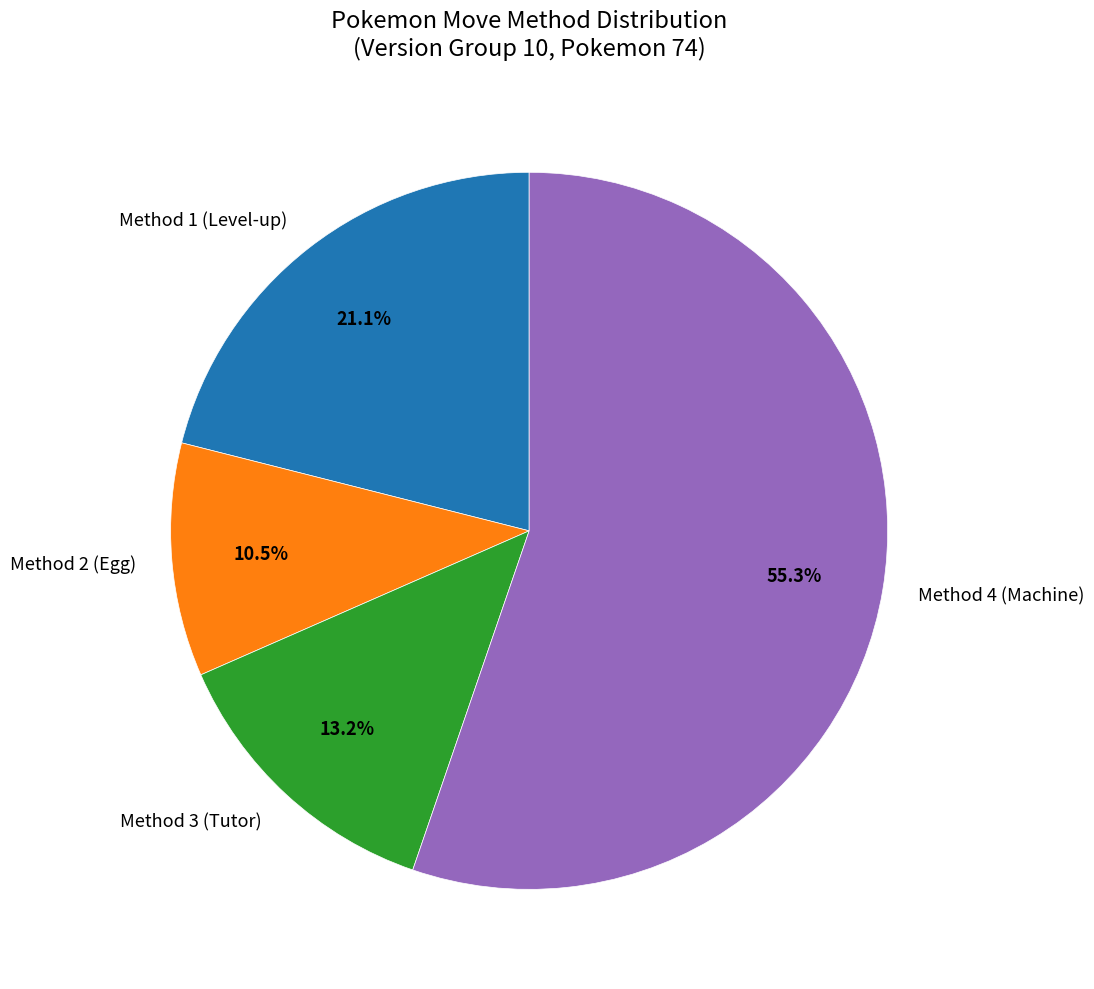

Is Method 1 the majority of the pie?

No